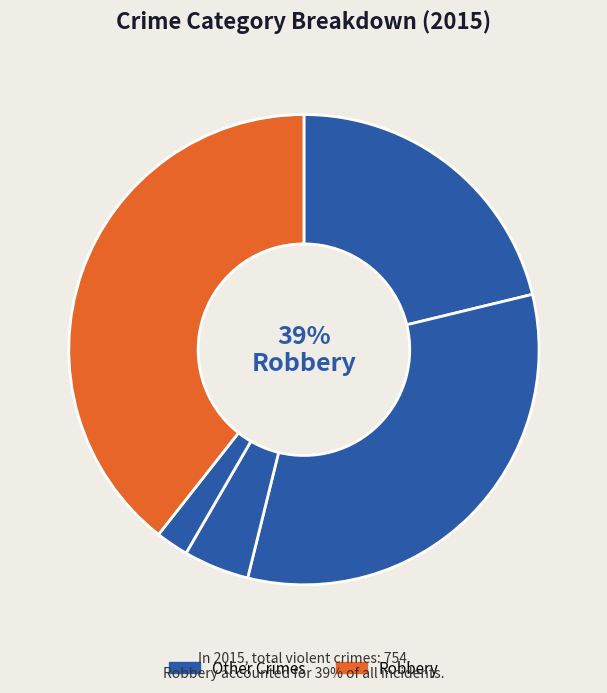

How many segments does this pie chart have?

5